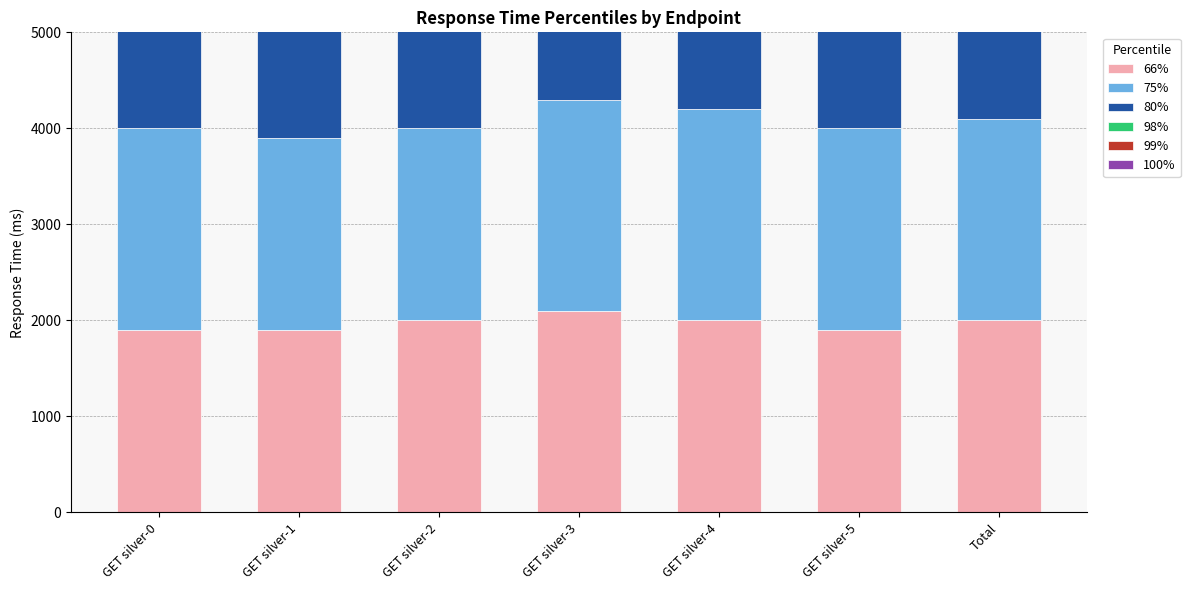

Which has a higher value, GET silver-4 or Total?

GET silver-4